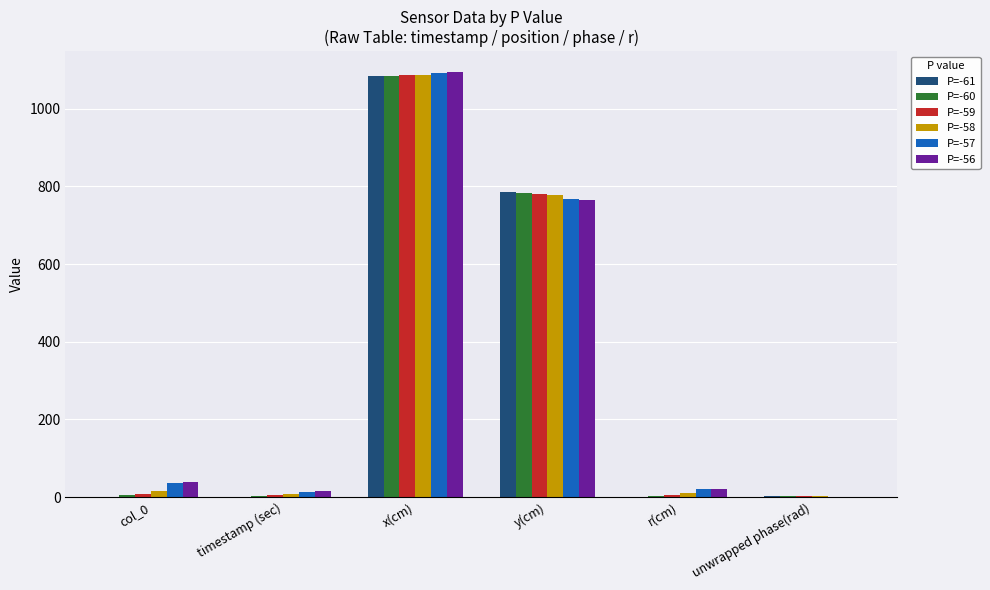

Which category has the highest value across all series?

x(cm)